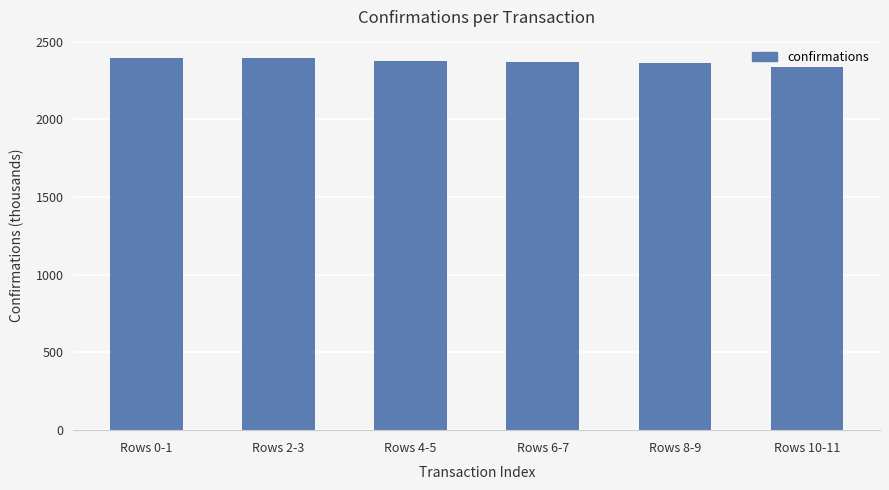

What is the change in value from Rows 0-1 to Rows 10-11?

-56.8